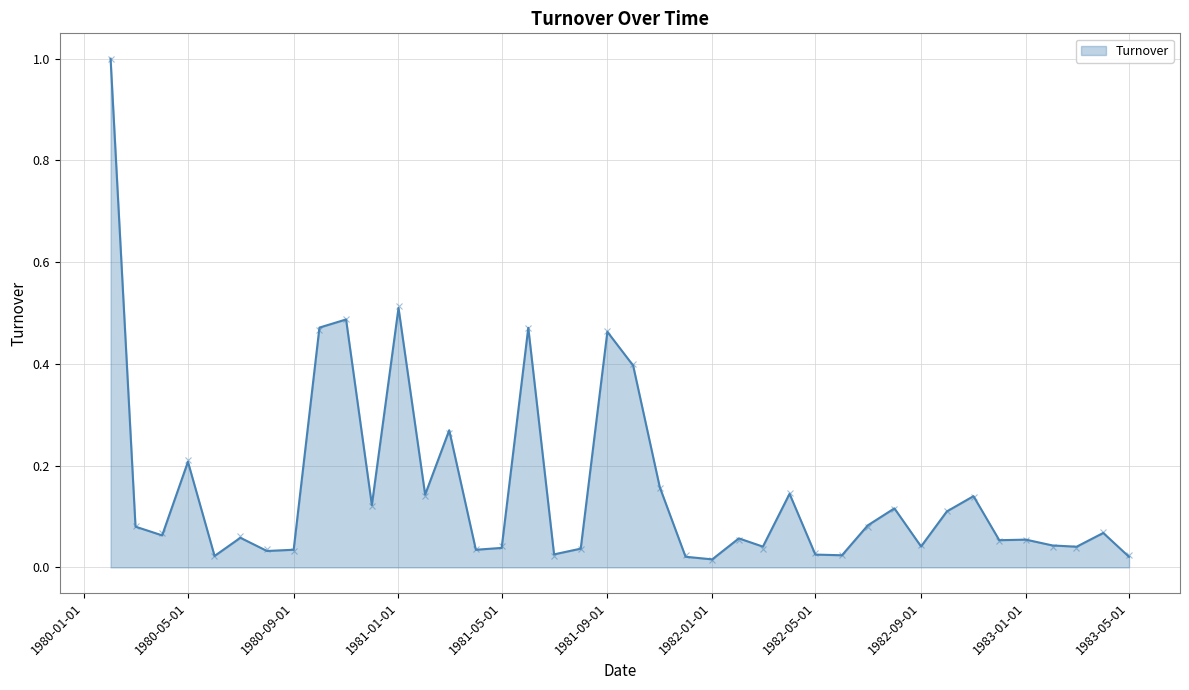

What is the maximum value shown in the chart?

1.0